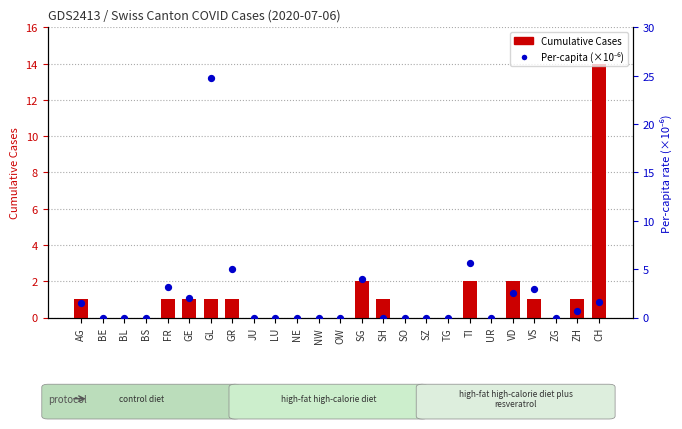

Which series reaches the minimum Y coordinate?

Cumulative Cases